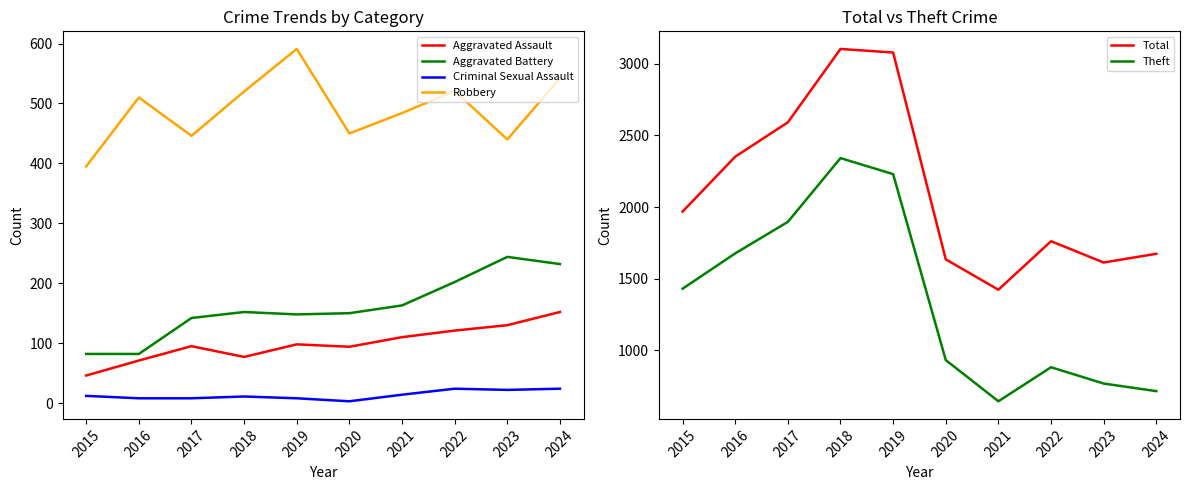

Read the Aggravated Battery value at 2024, to the nearest 50.

250